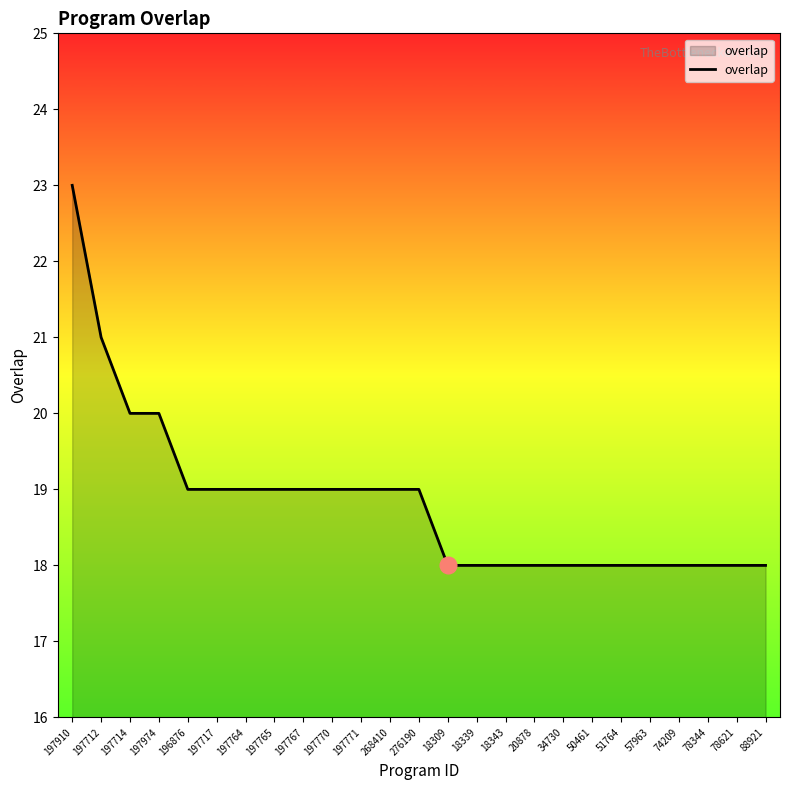

What position from the left is 34730?

18